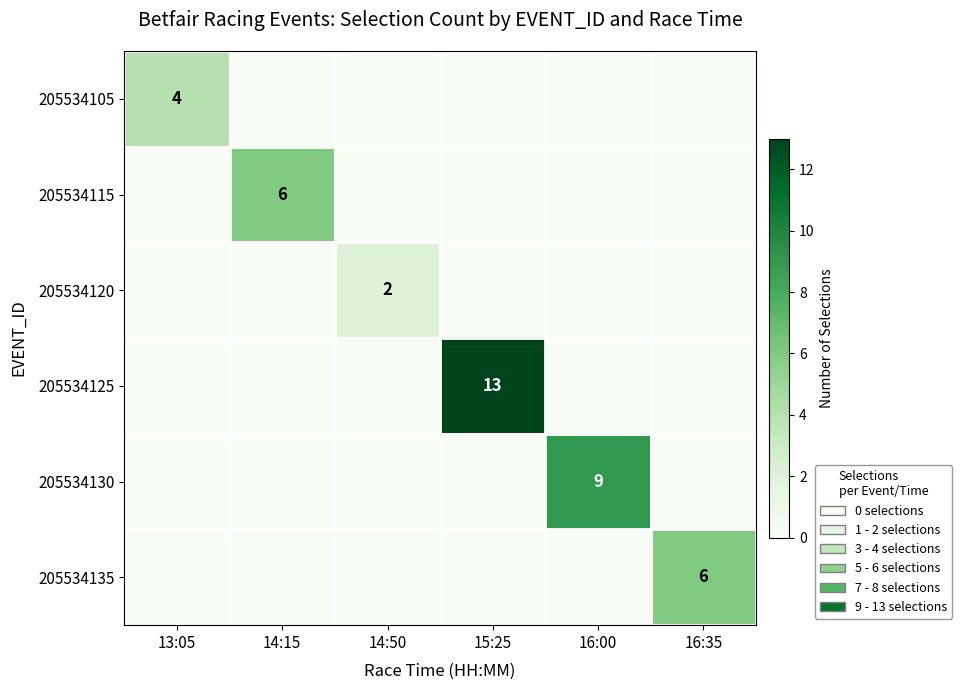

Which series has the largest total across all categories?

205534125